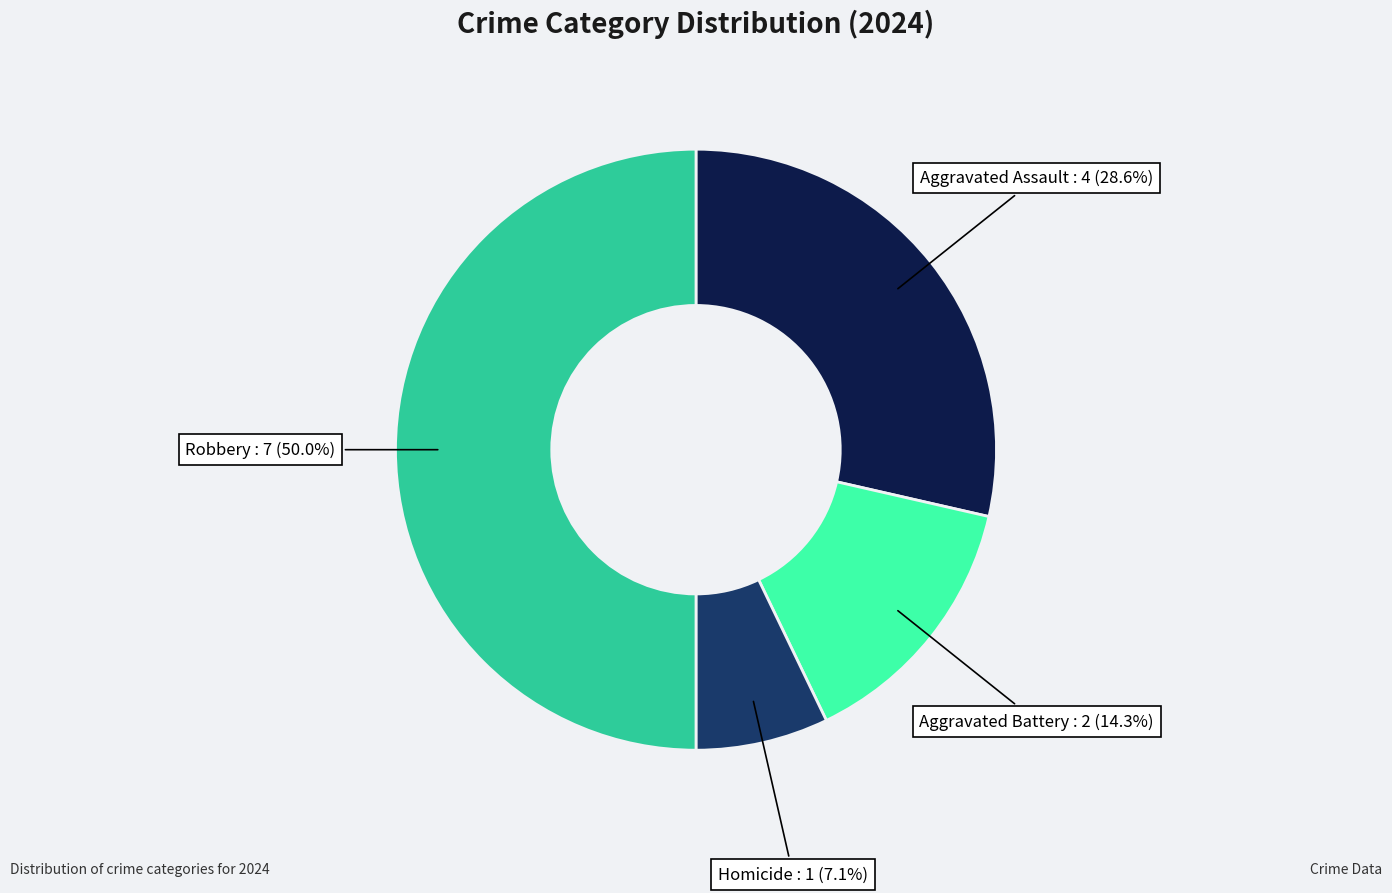

How much of the chart is everything except Aggravated Battery?

85.7%